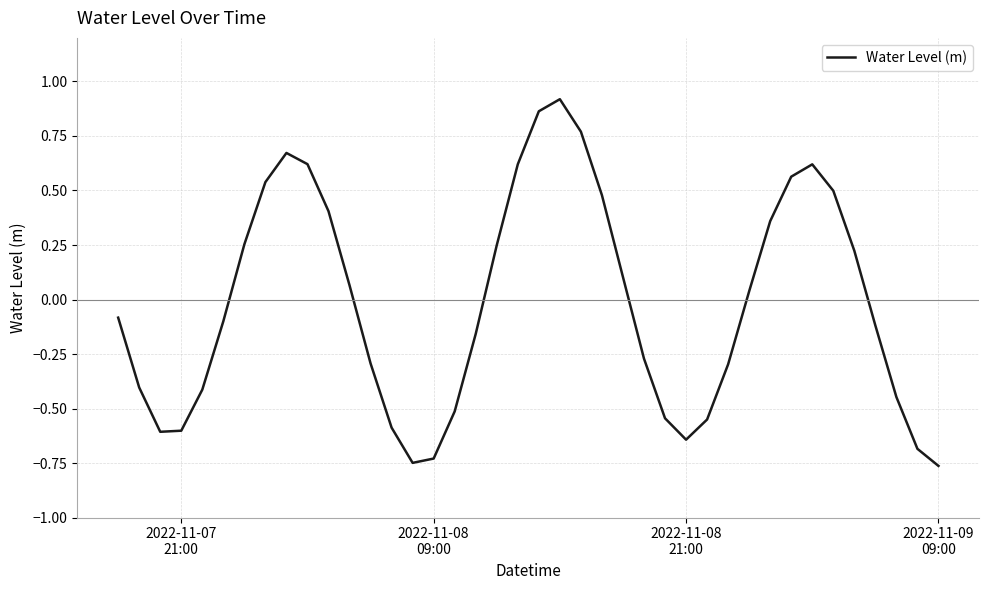

Does the chart display data point markers on the line(s)?

No